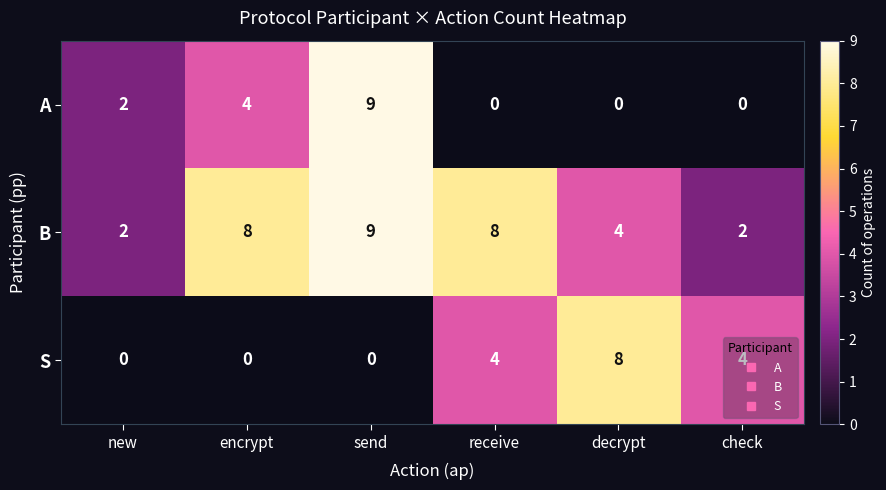

What is the maximum value for B?

9